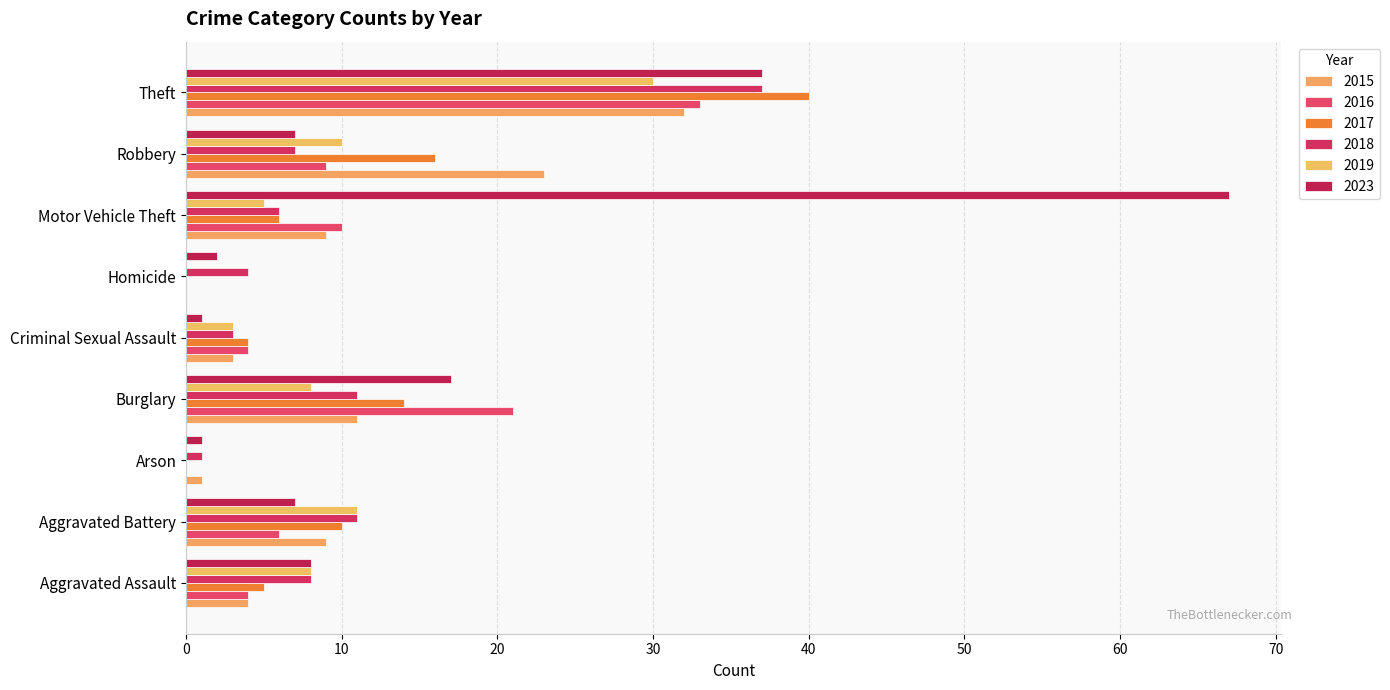

The 2018 series shows 2 at Homicide. True or false?

False